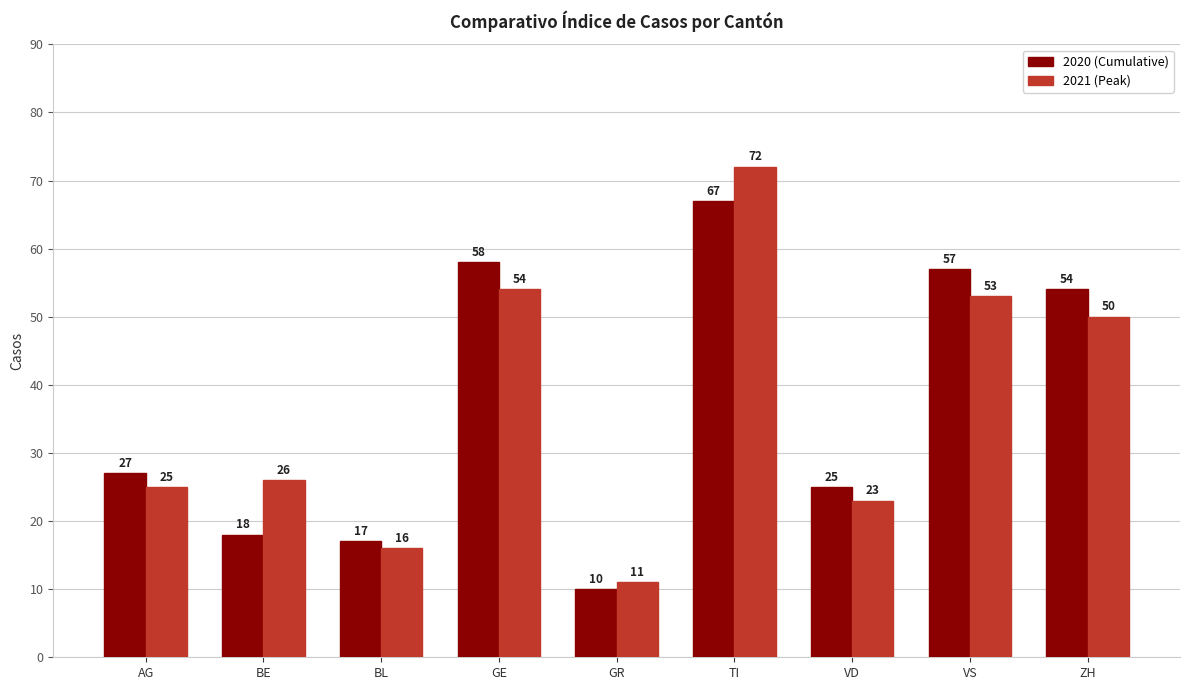

What is the label of the 8th bar from the left?

VS